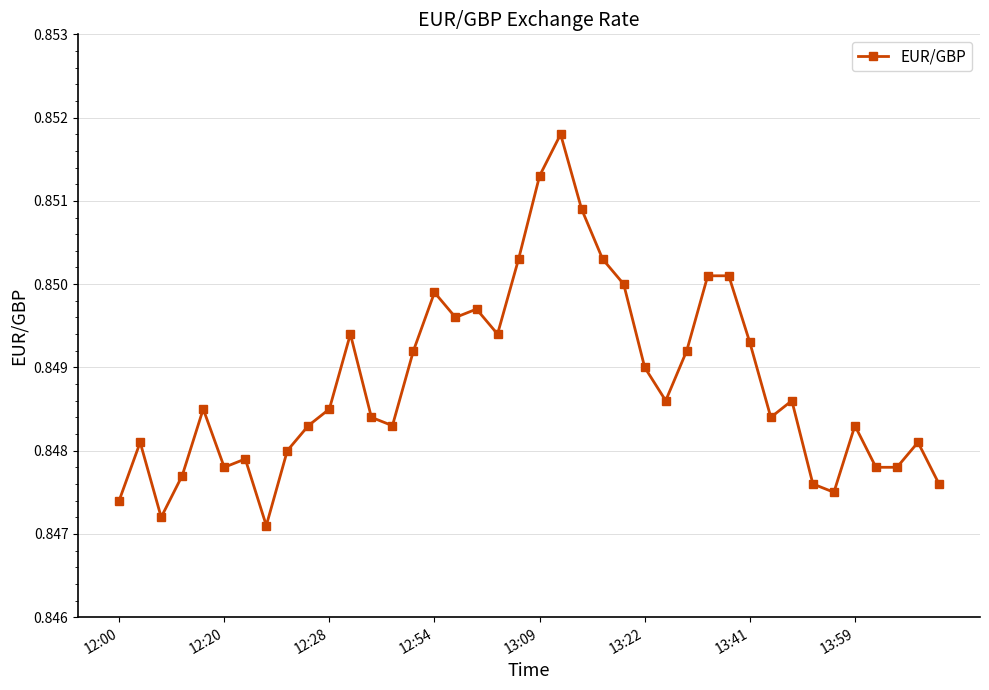

What is the sum of all values?

34.0